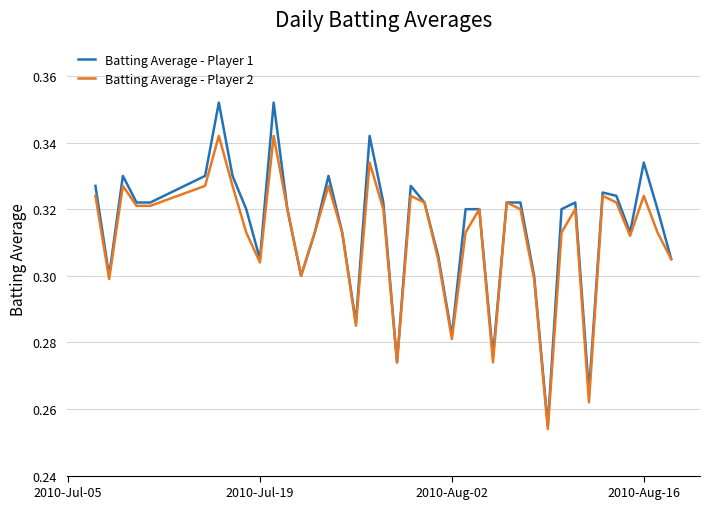

Which series has the widest spread of values?

Batting Average - Player 1